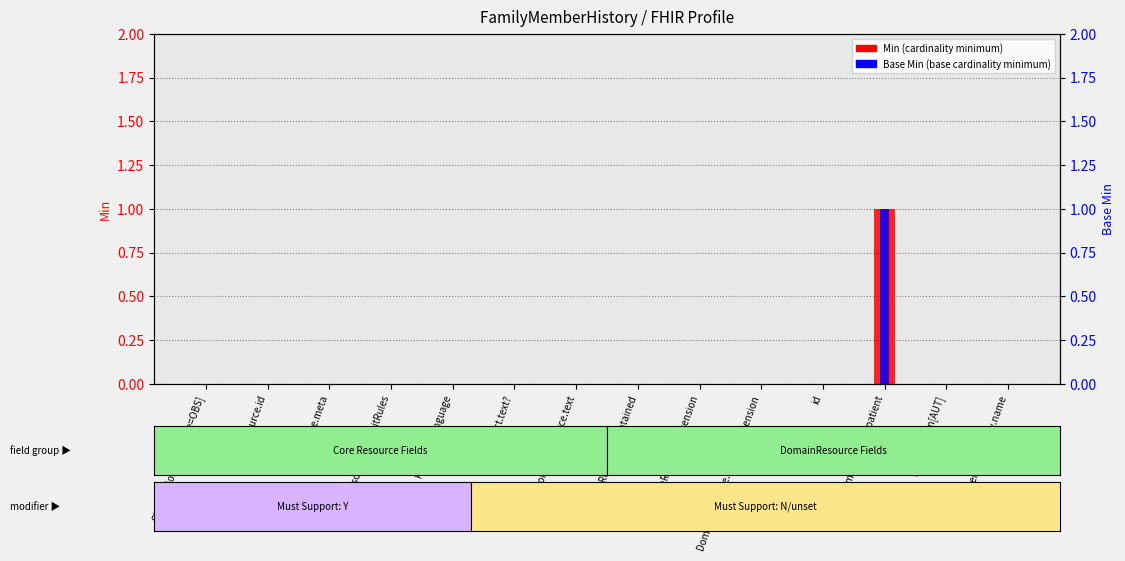

What are all the series names shown in the legend?

Min, Base Min